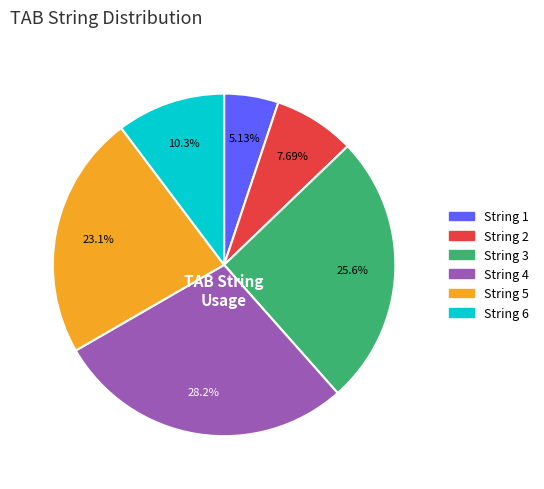

Do String 2 and String 4 together represent more than half of the pie?

No